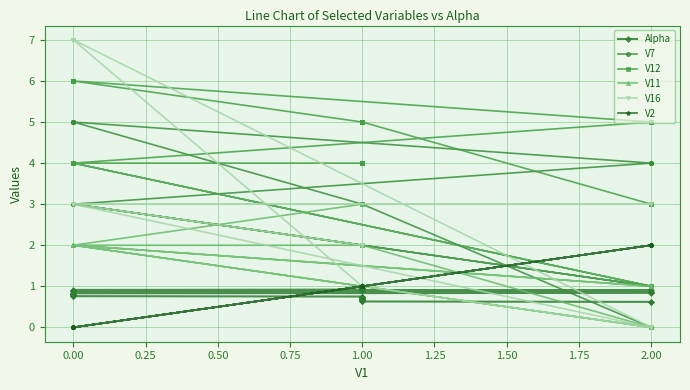

Count the V2 values in the range 0 to 1.

33